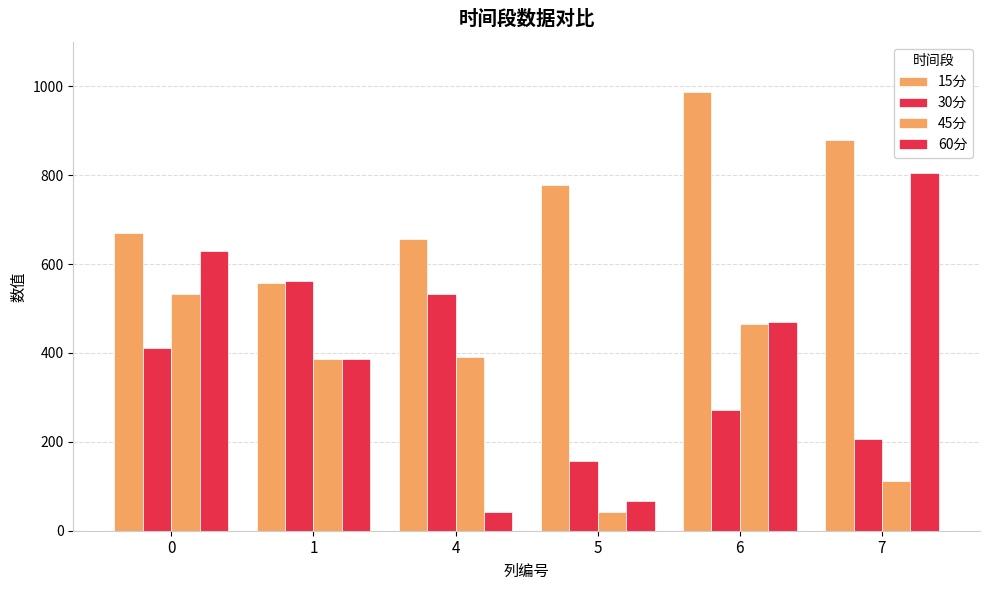

Is it true that 60分 equals 16.5 at 4?

False